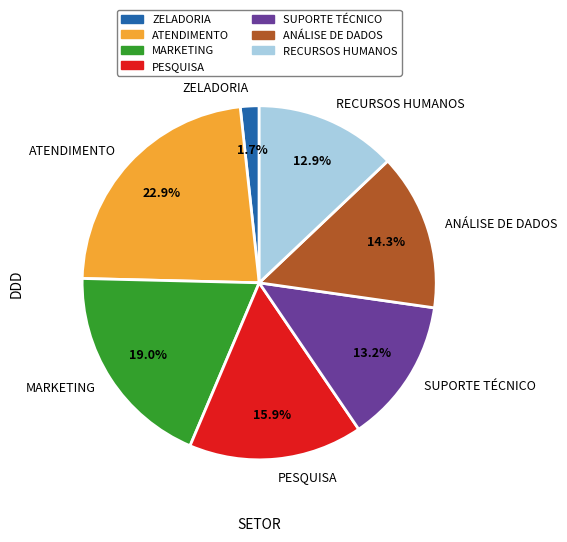

Does any single category account for the majority?

No